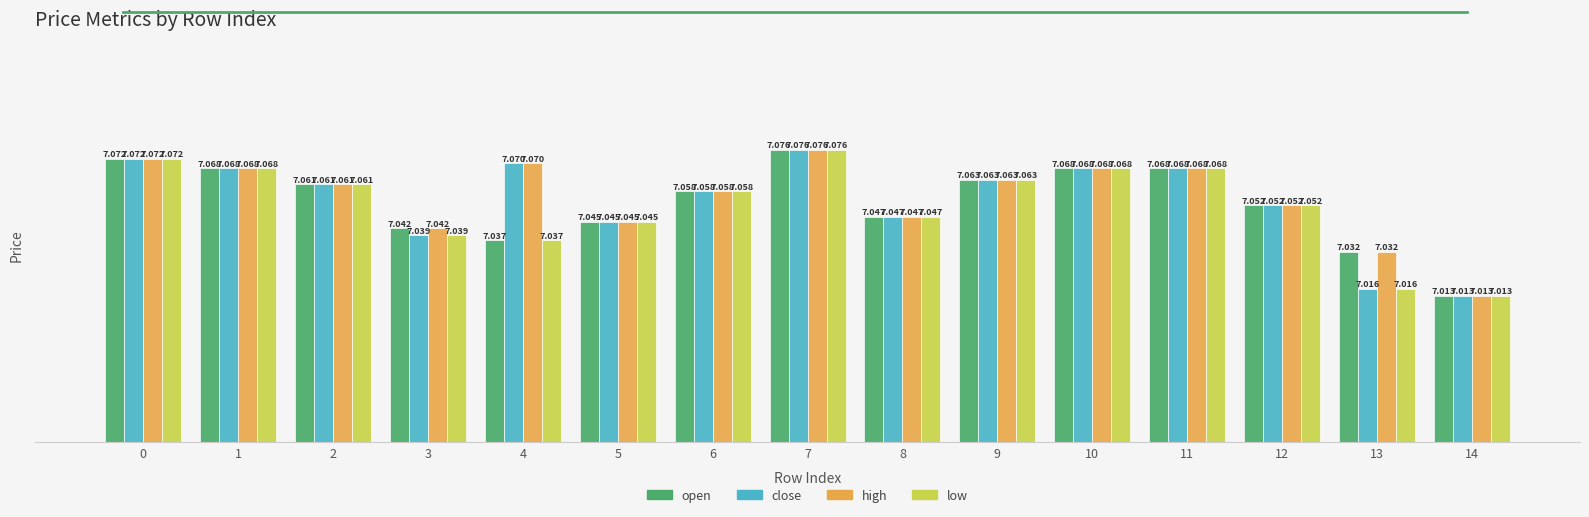

List the series in order of their overall mean, highest first.

high, close, open, low